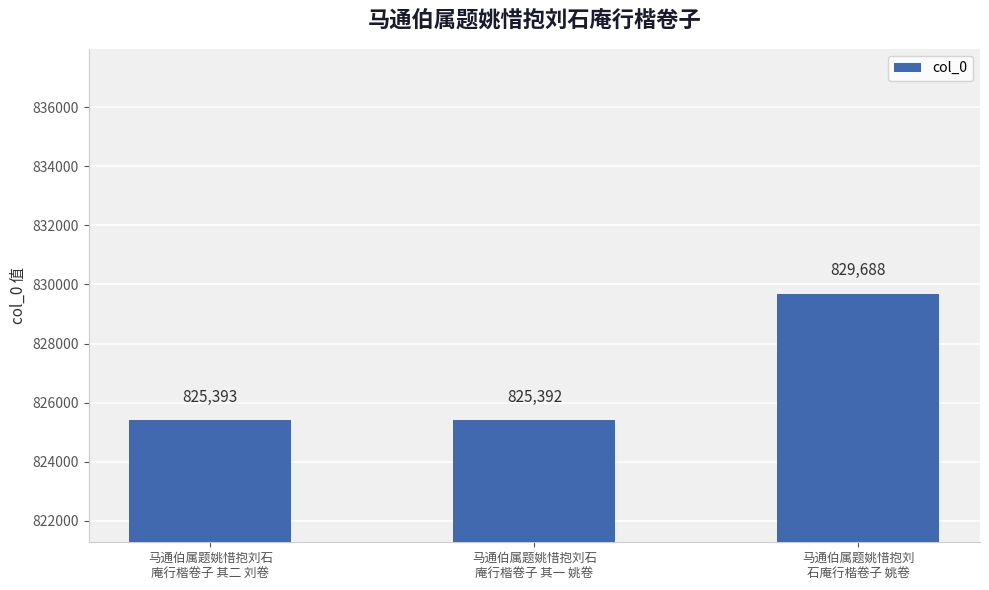

Reading left to right, what are all the values shown in this chart?

马通伯属题姚惜抱刘石
庵行楷卷子 其二 刘卷=825393	马通伯属题姚惜抱刘石
庵行楷卷子 其一 姚卷=825392	马通伯属题姚惜抱刘
石庵行楷卷子 姚卷=829688